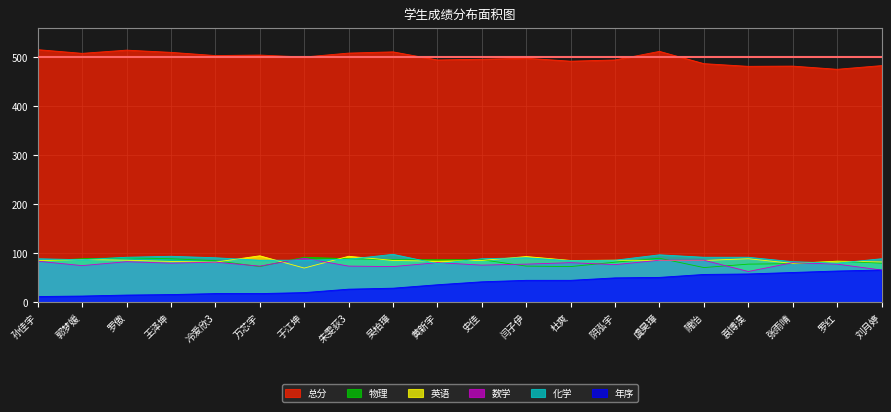

Reading left to right, what are all the values shown in this chart?

总分: 515.0	507.5	514.0	509.5	503.0	504.0	500.0	508.0	510.5	494.0	495.5	497.5	491.5	494.0	511.5	486.5	481.0	481.5	475.0	482.5
年序: 12.0	13.0	15.0	16.0	18.0	18.0	20.0	27.0	29.0	36.0	42.0	45.0	45.0	50.0	51.0	57.0	58.0	61.0	64.0	66.0
物理: 84.0	89.0	91.0	89.0	85.0	73.0	92.0	89.0	87.0	87.0	87.0	74.0	73.0	82.0	90.0	71.0	78.0	79.0	84.0	80.0
英语: 85.0	87.5	86.0	83.5	82.0	95.0	70.0	94.0	85.5	84.0	85.5	93.5	85.5	86.0	85.5	85.5	89.0	79.5	84.0	82.5
数学: 84.0	75.0	83.0	80.0	82.0	74.0	90.0	74.0	73.0	81.0	76.0	78.0	81.0	77.0	86.0	86.0	63.0	81.0	78.0	66.0
化学: 89.0	87.0	92.0	94.0	91.0	86.0	86.0	88.0	98.0	79.0	89.0	91.0	85.0	86.0	97.0	92.0	92.0	83.0	80.0	89.0